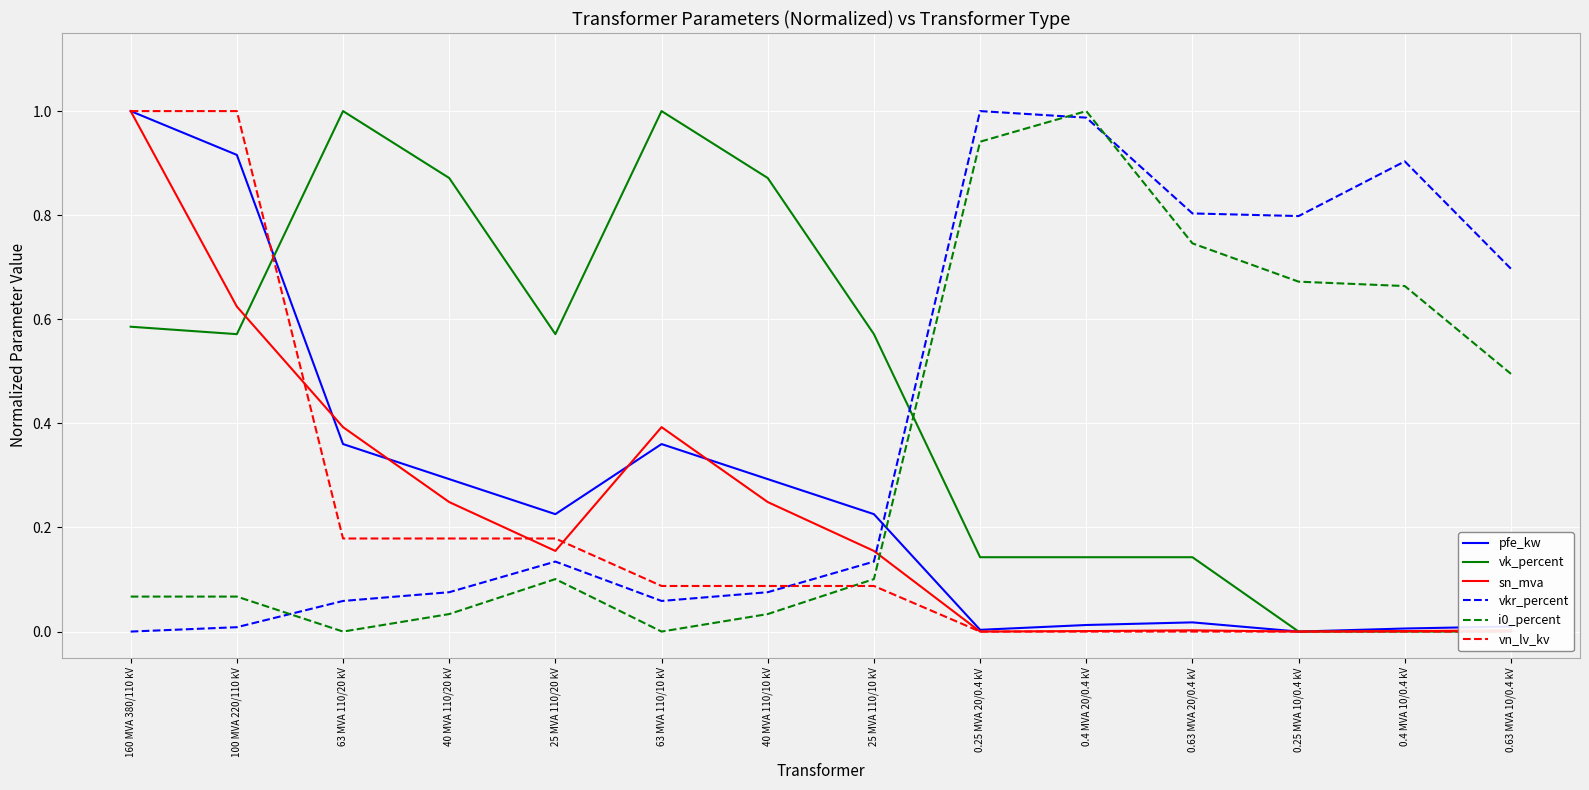

Which series has the largest total across all categories?

vk_percent